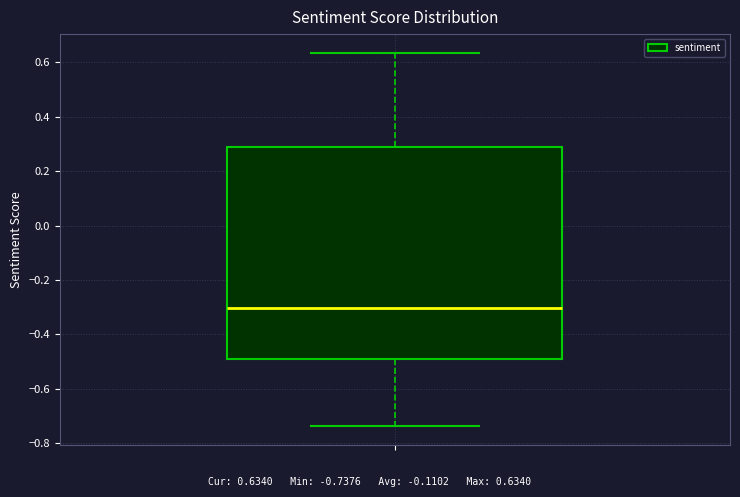

Where does the median line of the box sit on the y-axis? The values are not printed on the chart, so give them approximately, as read against the axis.

-0.30